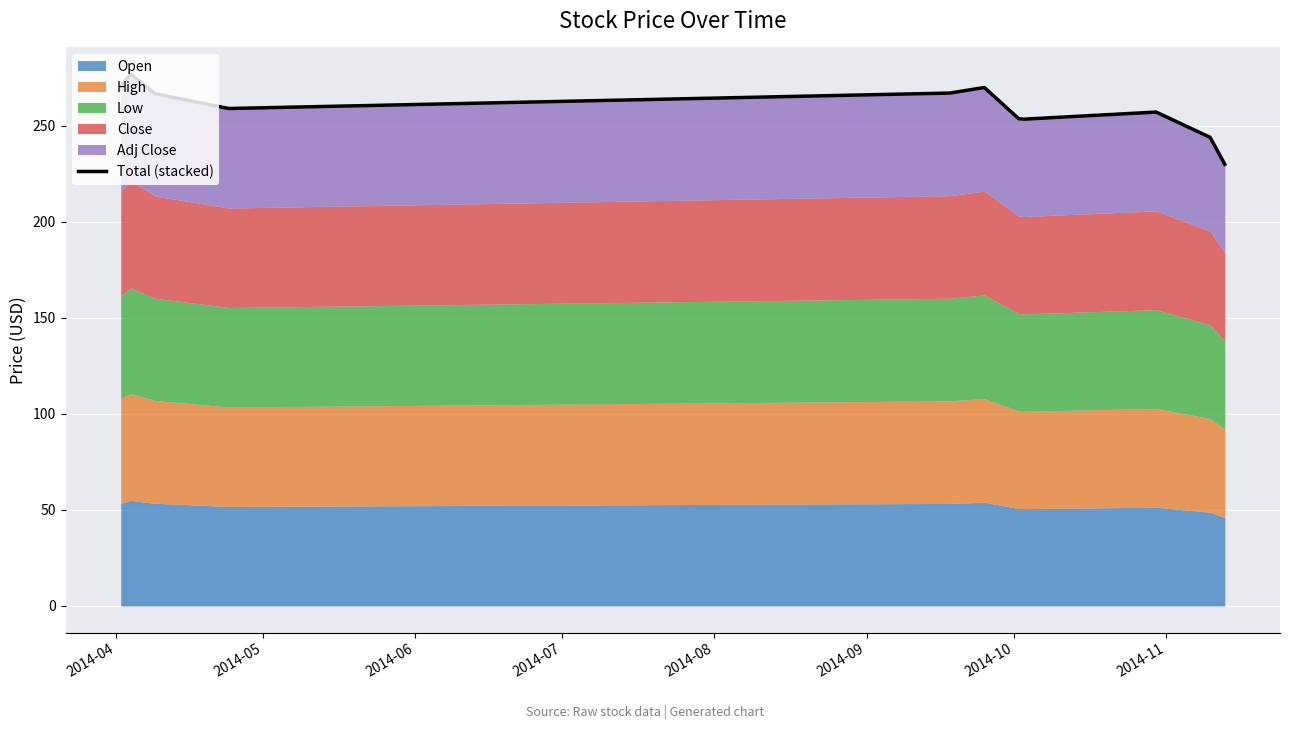

What is the change in value from 2014-04 to 2014-08?

-3.4